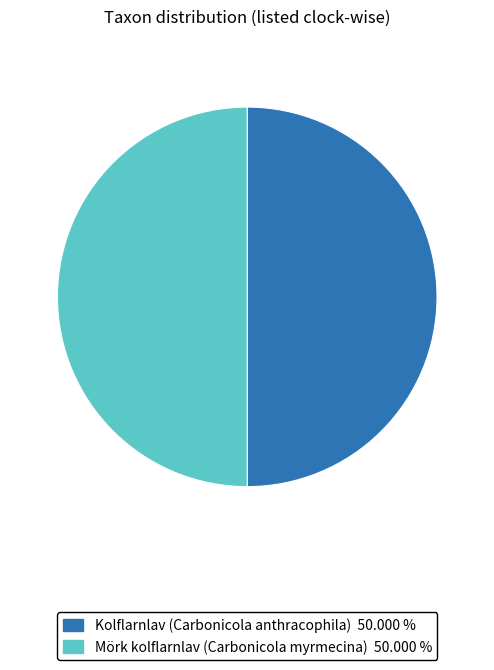

Do Mörk kolflarnlav (Carbonicola myrmecina) and Kolflarnlav (Carbonicola anthracophila) together represent more than half of the pie?

Yes